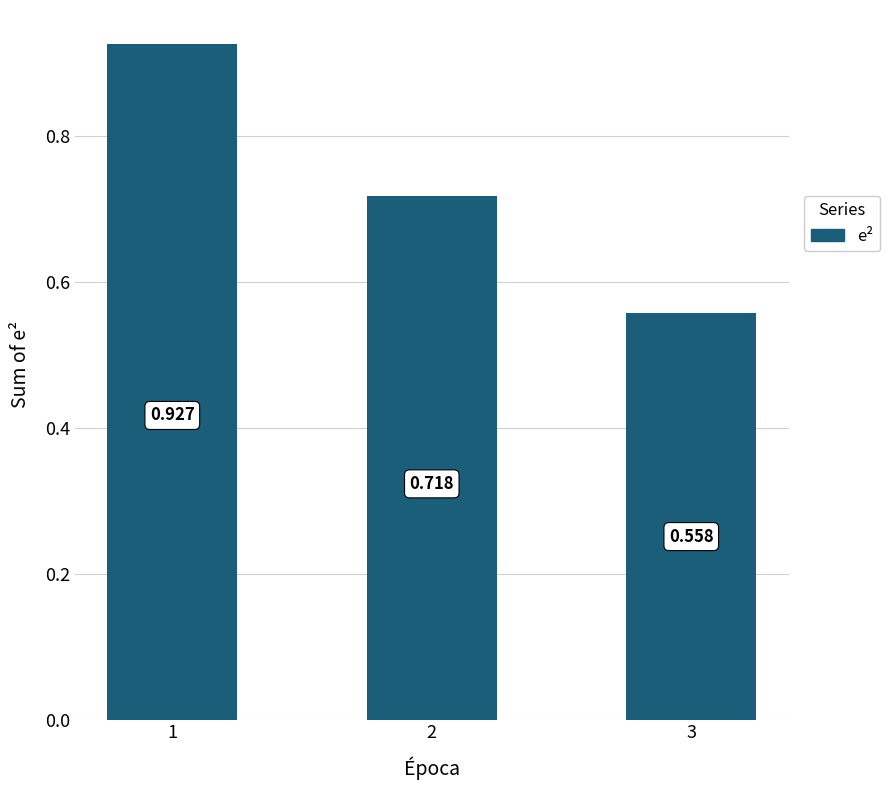

Which has a higher value, 1 or 2?

1